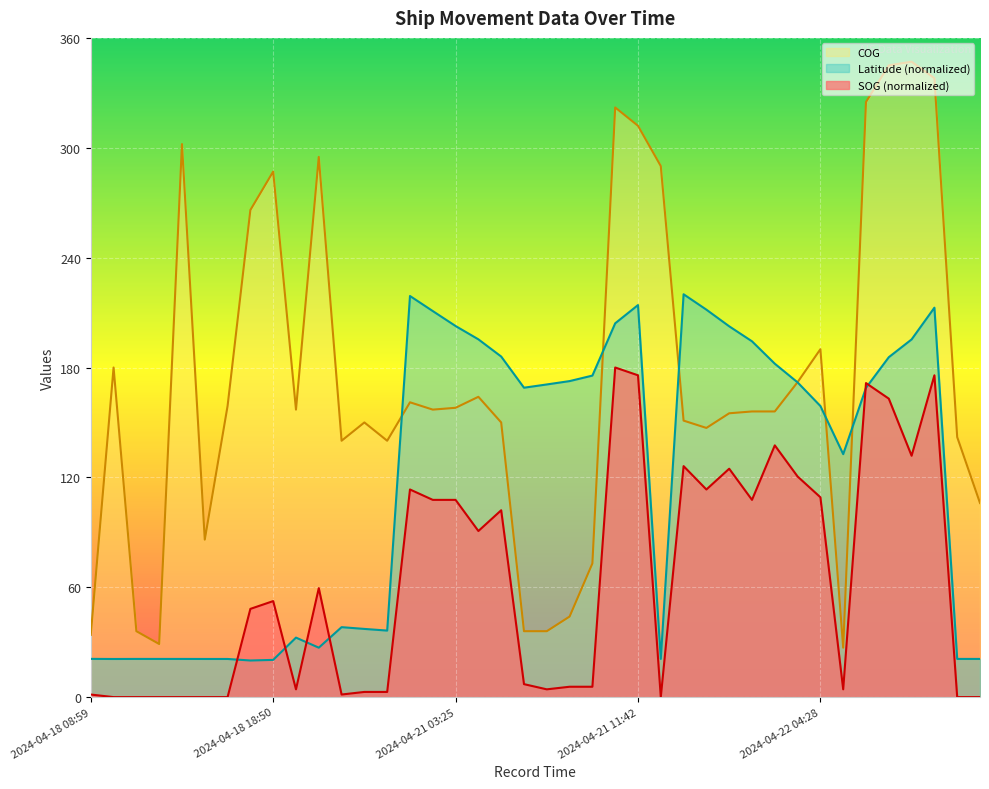

At how many categories does at least one series exceed 259?

11